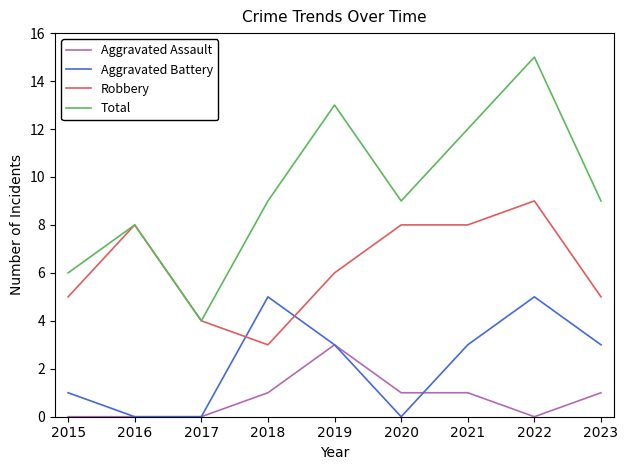

True or false: Aggravated Battery and Aggravated Assault intersect in this chart.

True